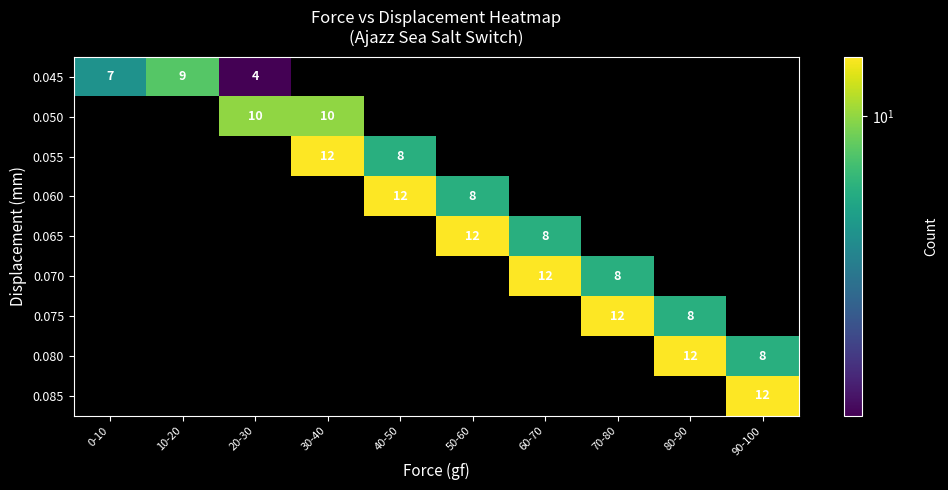

True or false: 0.070 has a value of 8 at 70-80.

True